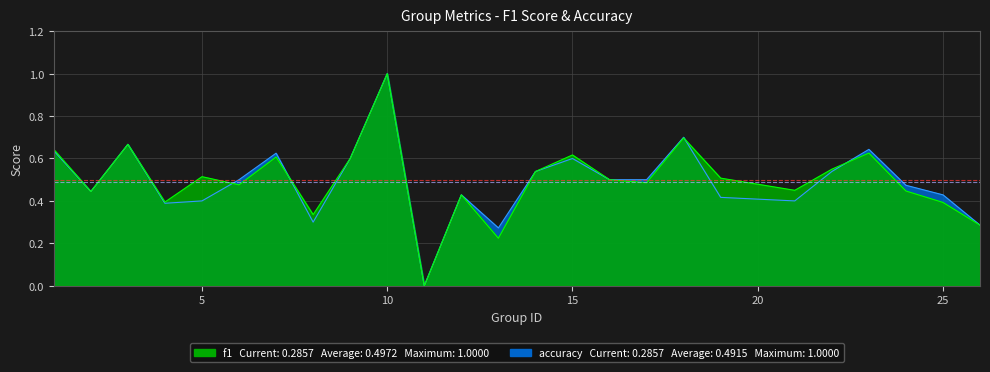

At which category does the chart reach its peak across all series?

10